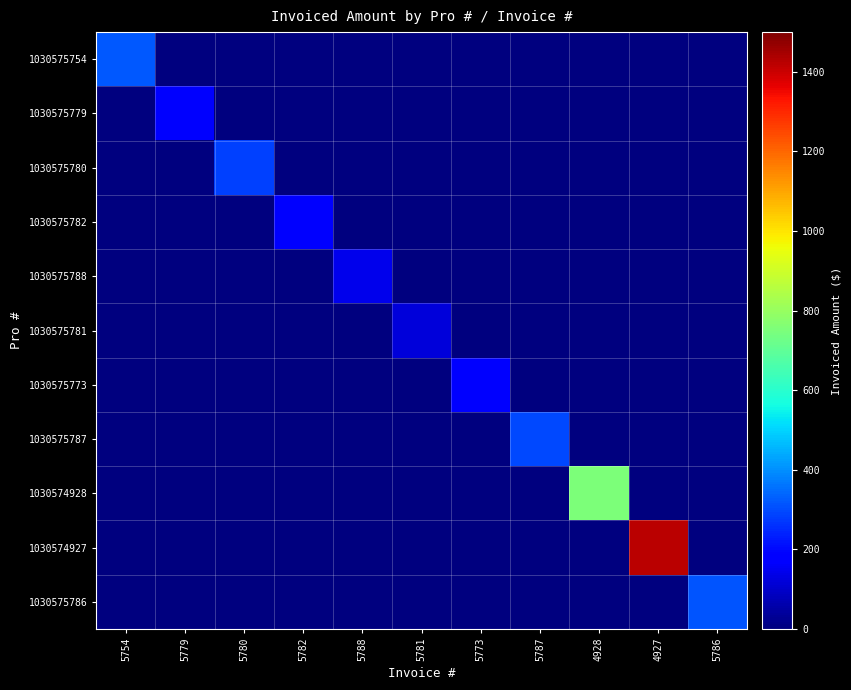

What is the total value across all series at 4927?

1421.1